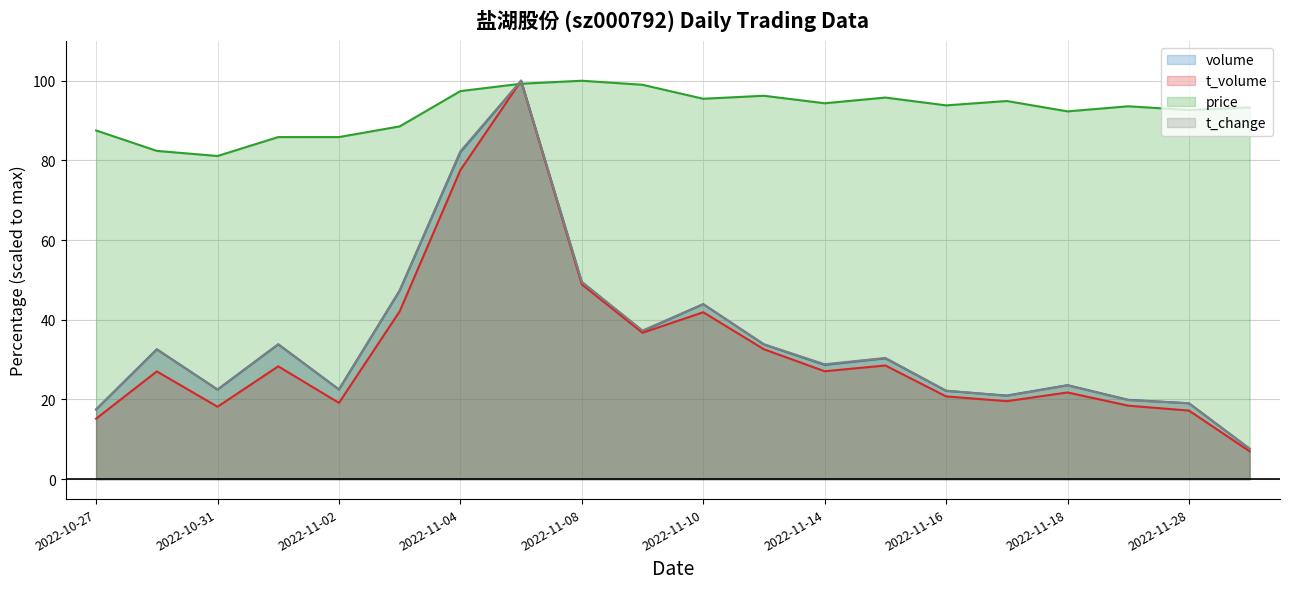

How many data points in t_volume are above 27?

11